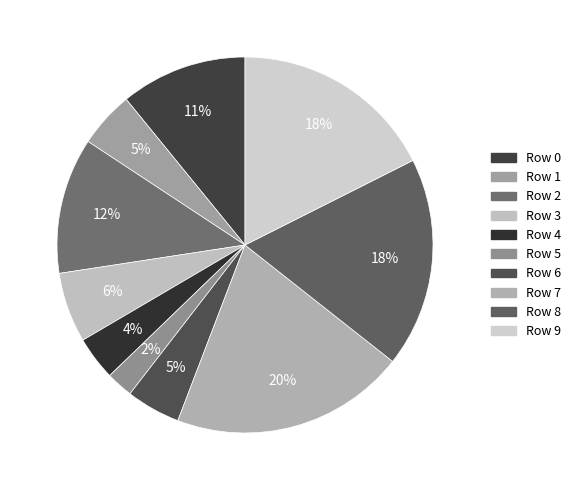

Is there a majority slice in this chart?

No